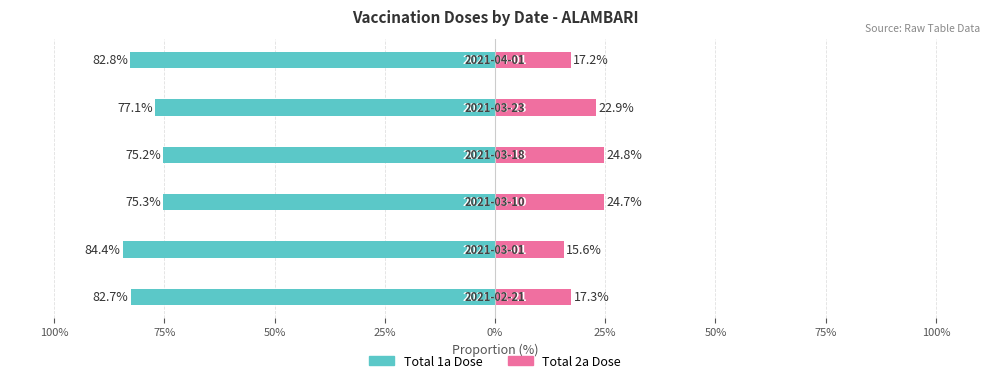

Is it true that Total 2a Dose equals 15.4 at 50%?

False